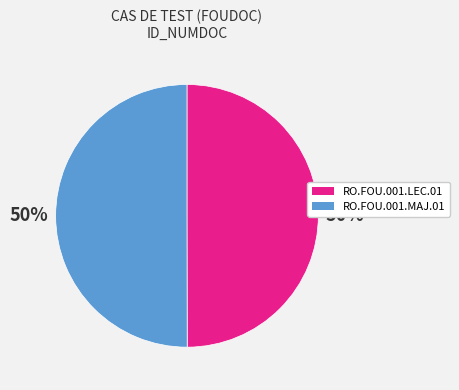

To the nearest percent, what percentage of the pie is RO.FOU.001.LEC.01?

50%